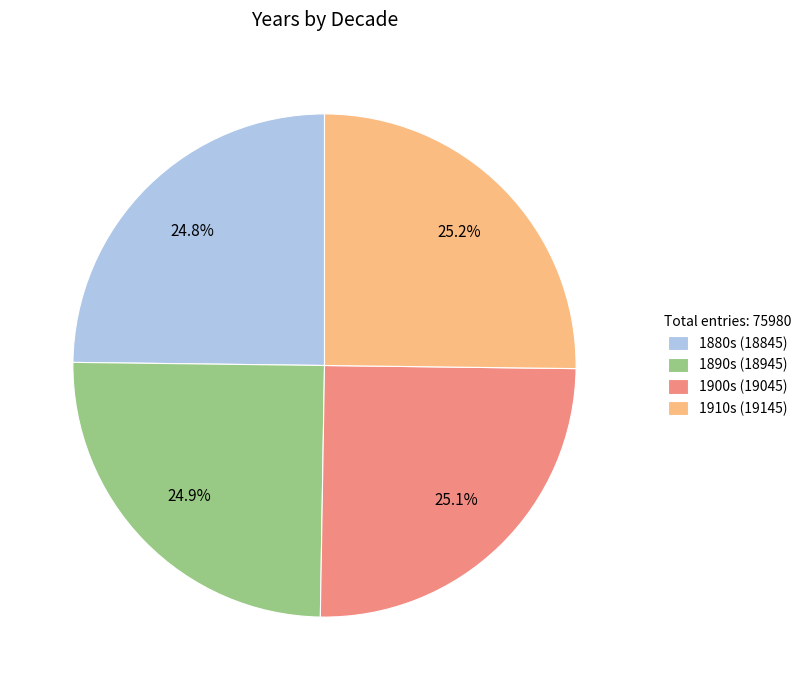

Approximately how many times larger is the value at 1890s (18945) compared to 1910s (19145)?

1.0